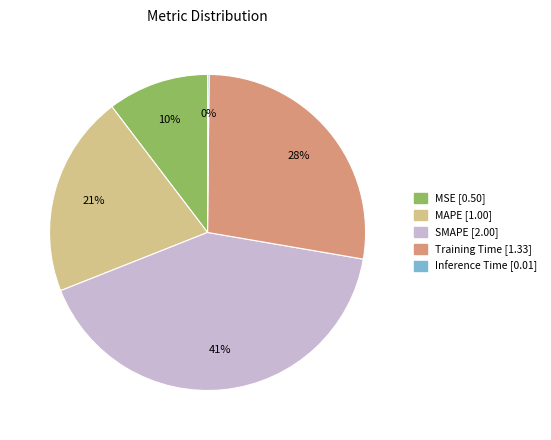

Do MAPE and SMAPE together represent more than half of the pie?

Yes